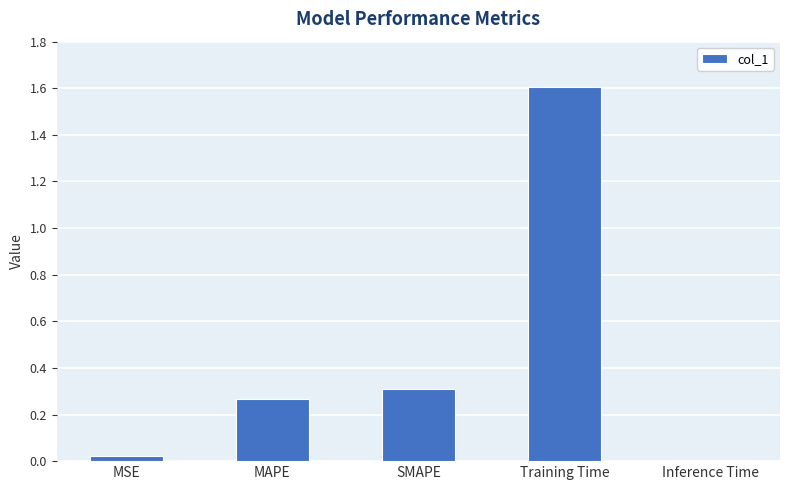

At which category does the chart reach its peak across all series?

Training Time